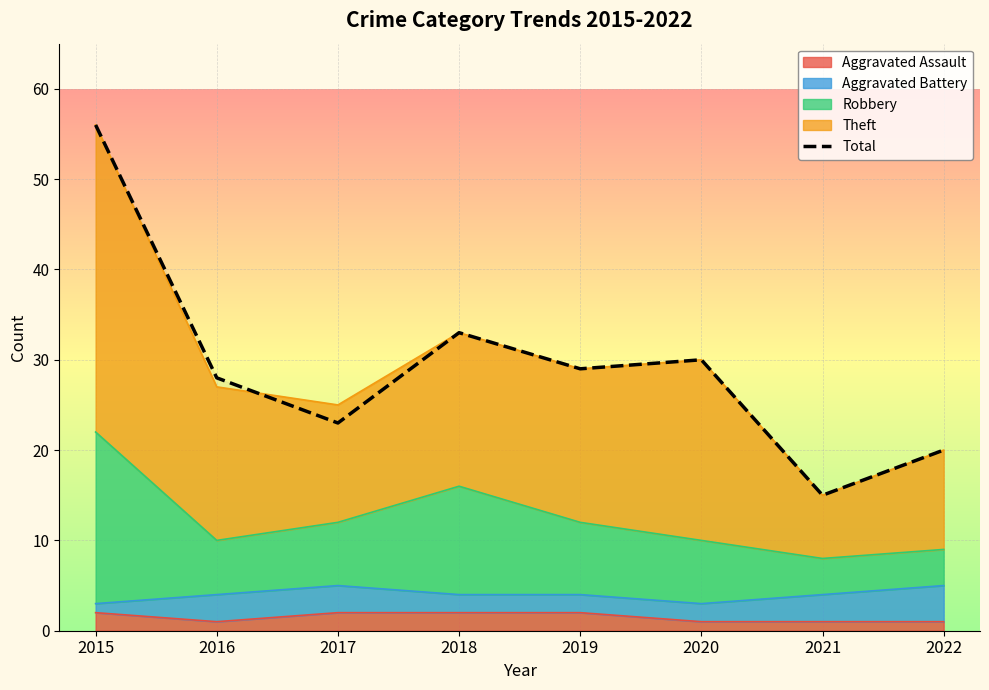

Rank the categories by value from lowest to highest.

2021, 2022, 2017, 2016, 2019, 2020, 2018, 2015